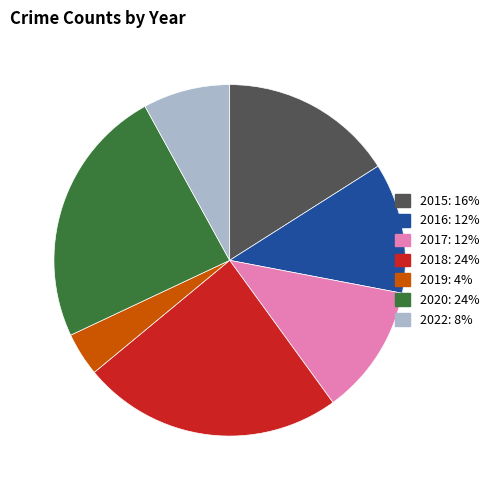

Count the number of slices in the pie.

7